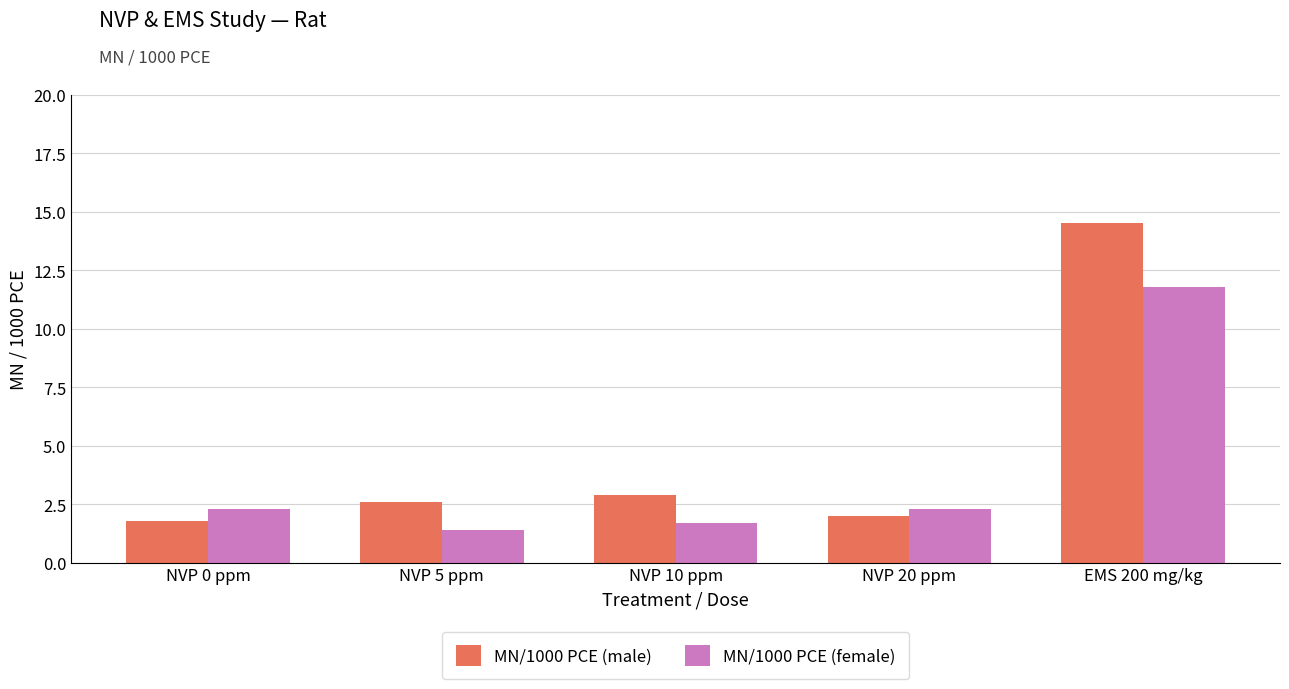

What is the difference between the maximum and minimum values in the MN/1000 PCE (male) series?

12.7